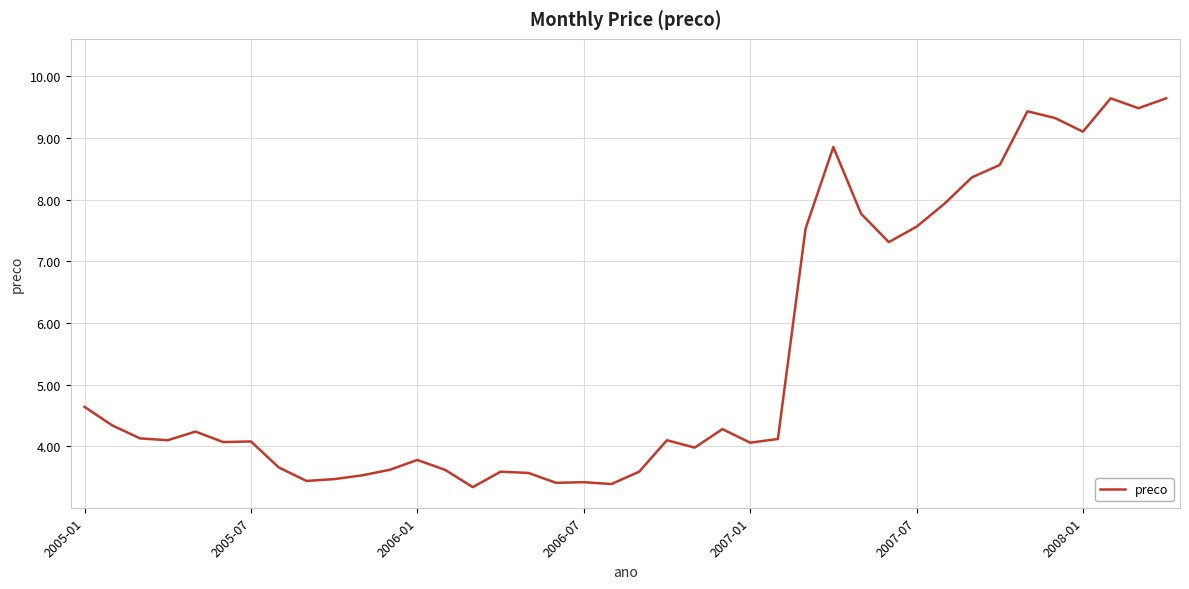

What is the difference between the maximum and minimum values?

6.3